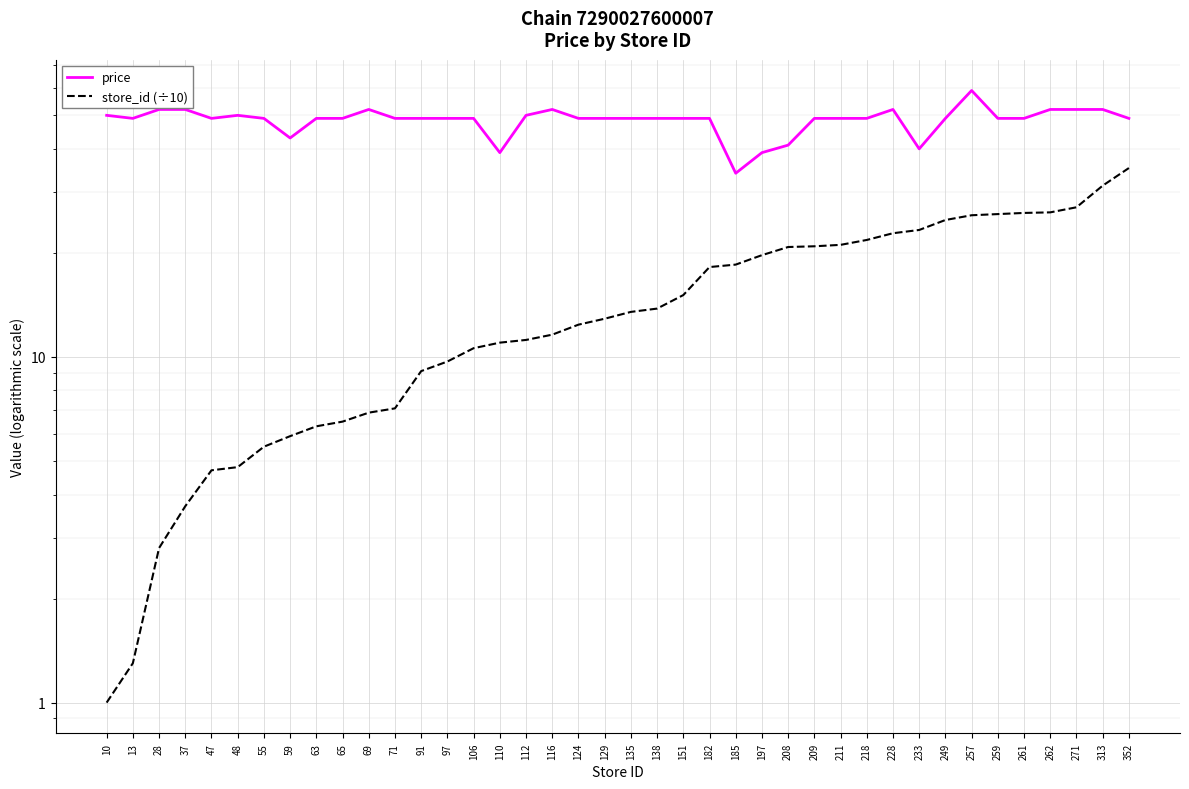

Reading left to right, list all the values displayed in this chart.

price: 50.0	49.0	52.0	52.0	49.0	50.0	49.0	43.0	49.0	49.0	52.0	49.0	49.0	49.0	49.0	39.0	50.0	52.0	49.0	49.0	49.0	49.0	49.0	49.0	34.0	39.0	41.0	49.0	49.0	49.0	52.0	40.0	49.0	59.0	49.0	49.0	52.0	52.0	52.0	49.0
store_id (÷10): 1.0	1.3	2.8	3.7	4.7	4.8	5.5	5.9	6.3	6.5	6.9	7.1	9.1	9.7	10.6	11.0	11.2	11.6	12.4	12.9	13.5	13.8	15.1	18.2	18.5	19.7	20.8	20.9	21.1	21.8	22.8	23.3	24.9	25.7	25.9	26.1	26.2	27.1	31.3	35.2